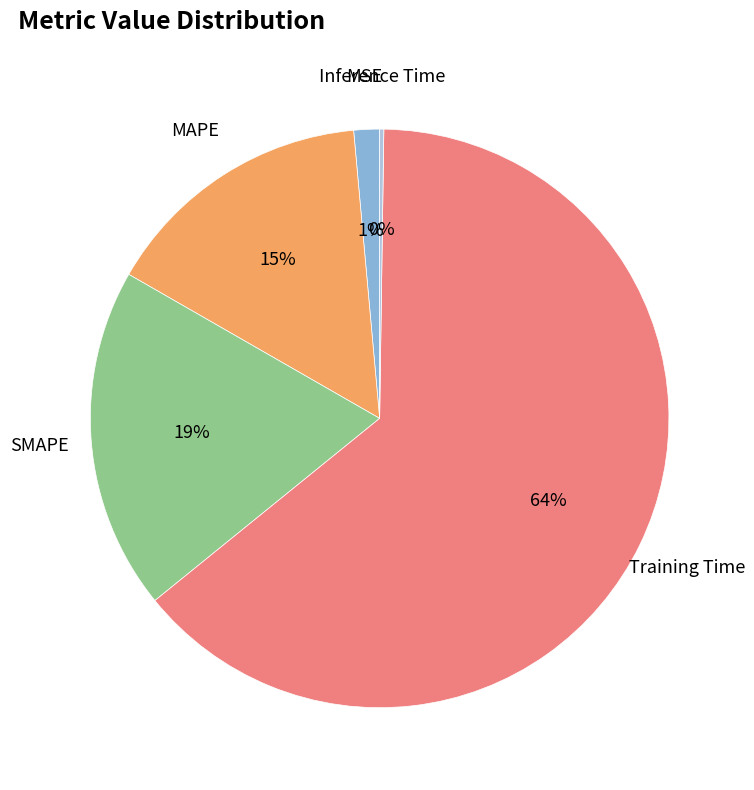

Is there a majority slice in this chart?

Yes